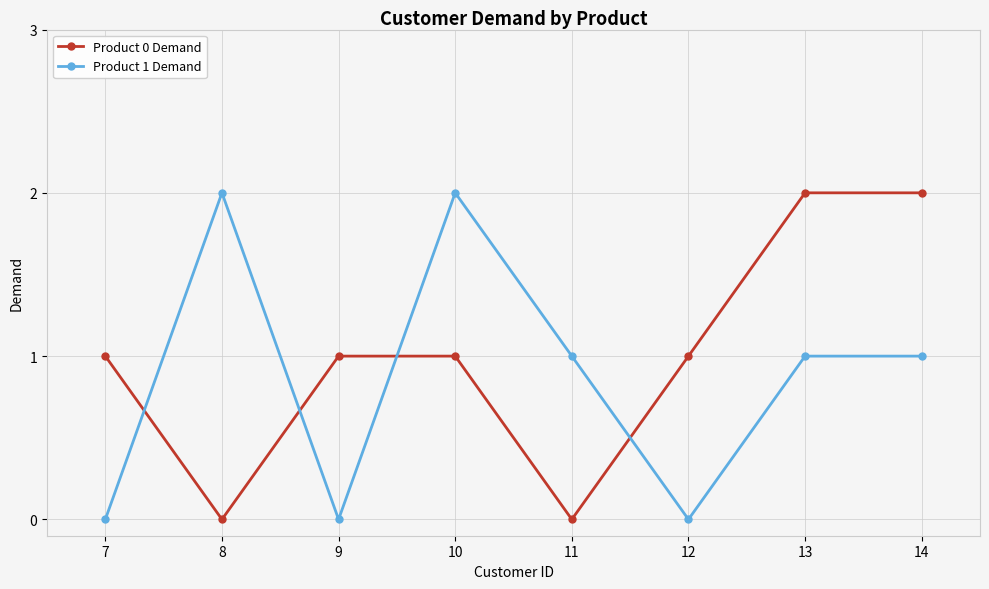

Reading left to right, list all the values displayed in this chart.

Product 0 Demand: 7=1	8=0	9=1	10=1	11=0	12=1	13=2	14=2
Product 1 Demand: 7=0	8=2	9=0	10=2	11=1	12=0	13=1	14=1